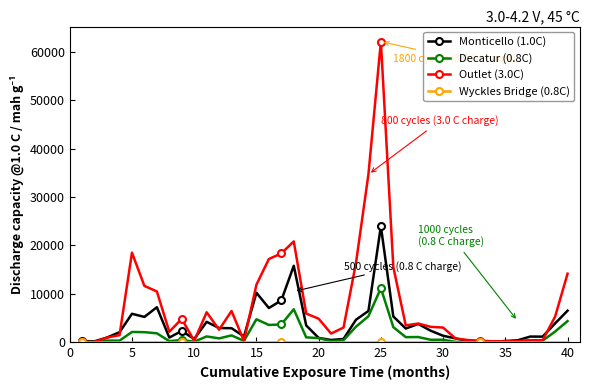

Which series has the largest total across all categories?

Outlet (3.0C)